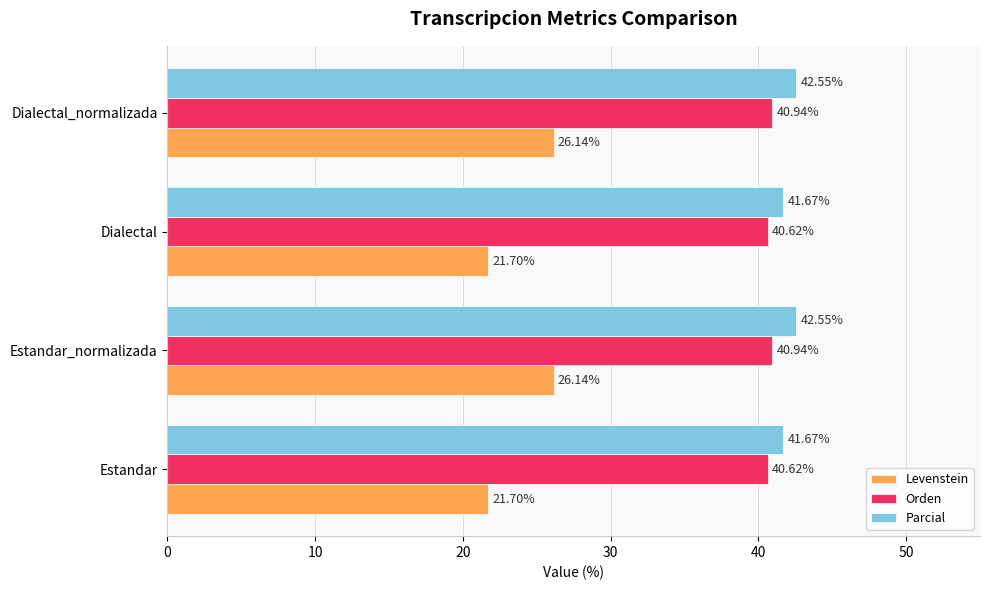

At how many categories does at least one series exceed 30?

4